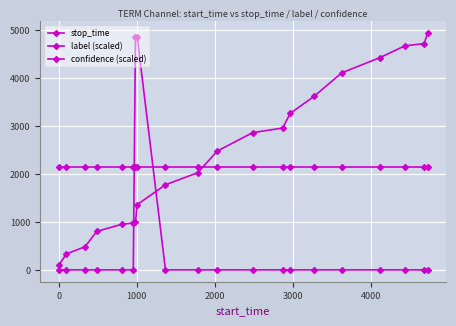

Does the chart have visible grid lines?

Yes